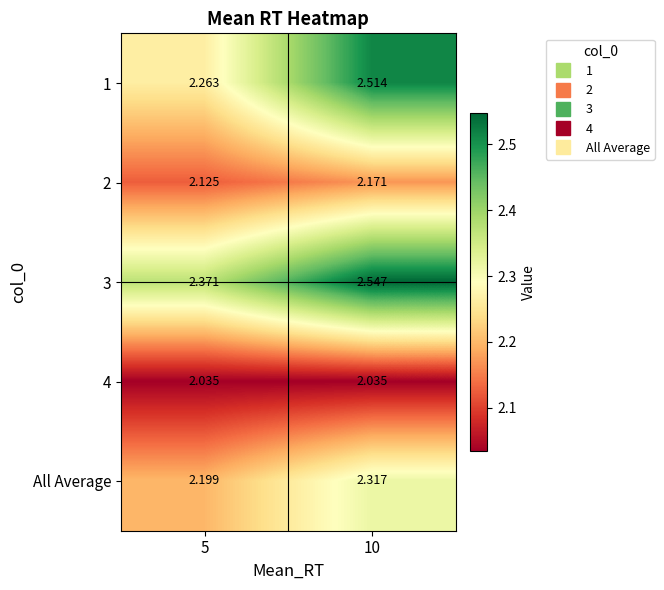

Is the value of 4 at 5 greater than the value of 3 at 10?

No